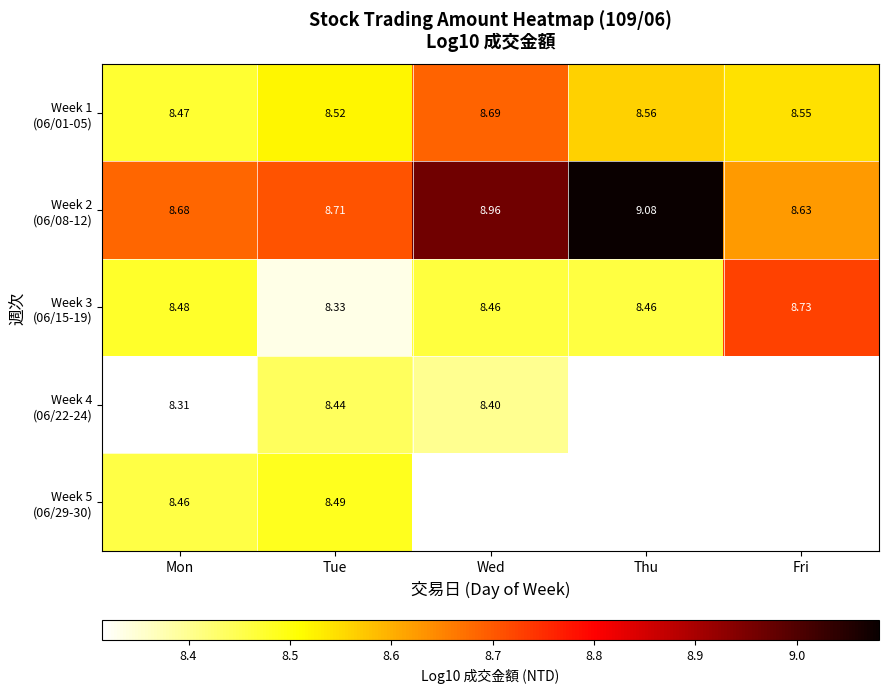

What is the difference between the maximum and minimum values in the Week 2 (06/08-12) series?

0.5